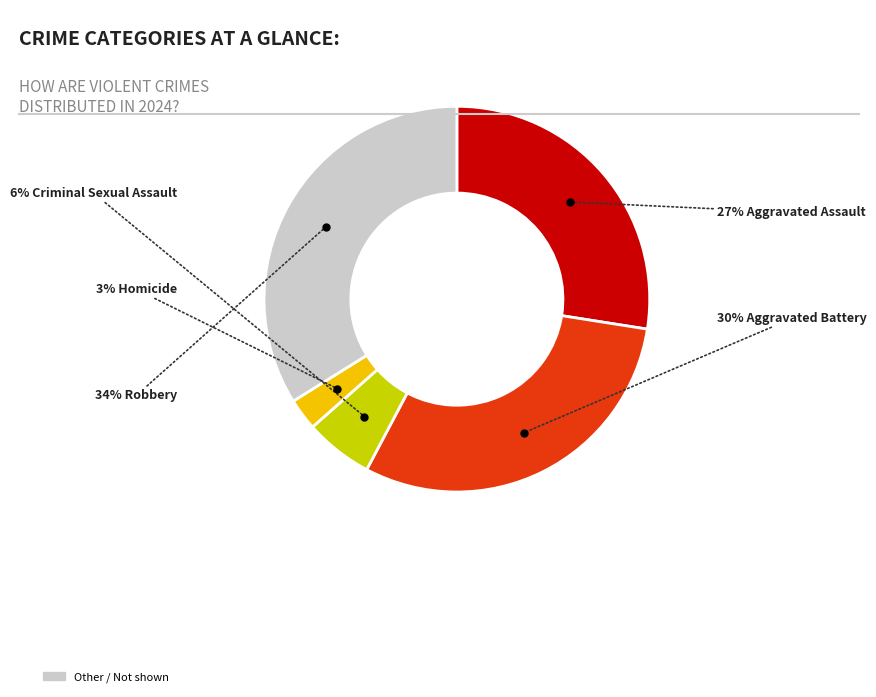

To the nearest percent, what is the difference between the largest and smallest slice percentages?

31%